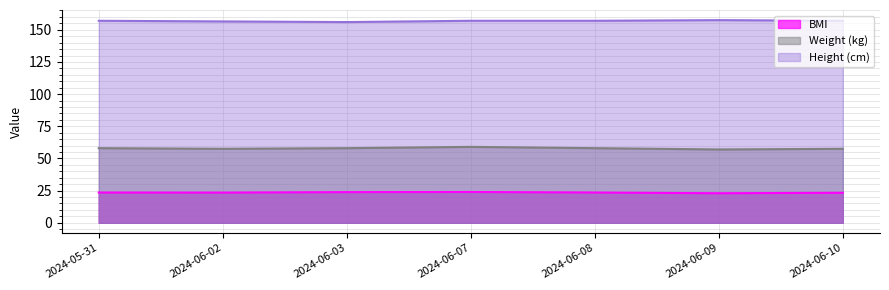

The Weight (kg) series shows 58.0 at 2024-06-03. True or false?

True